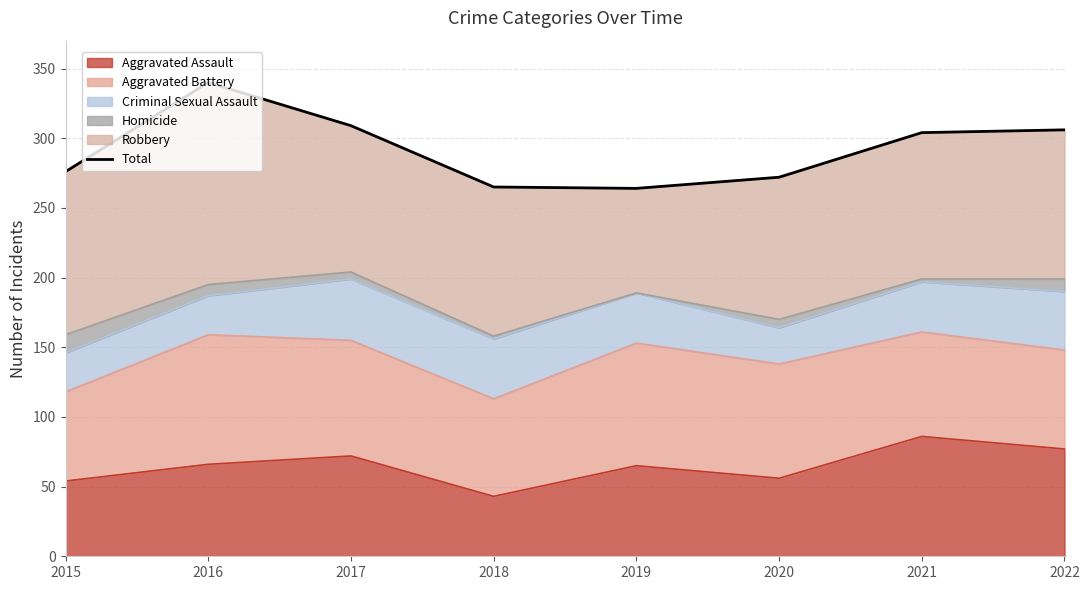

What is the minimum value shown in the chart?

264